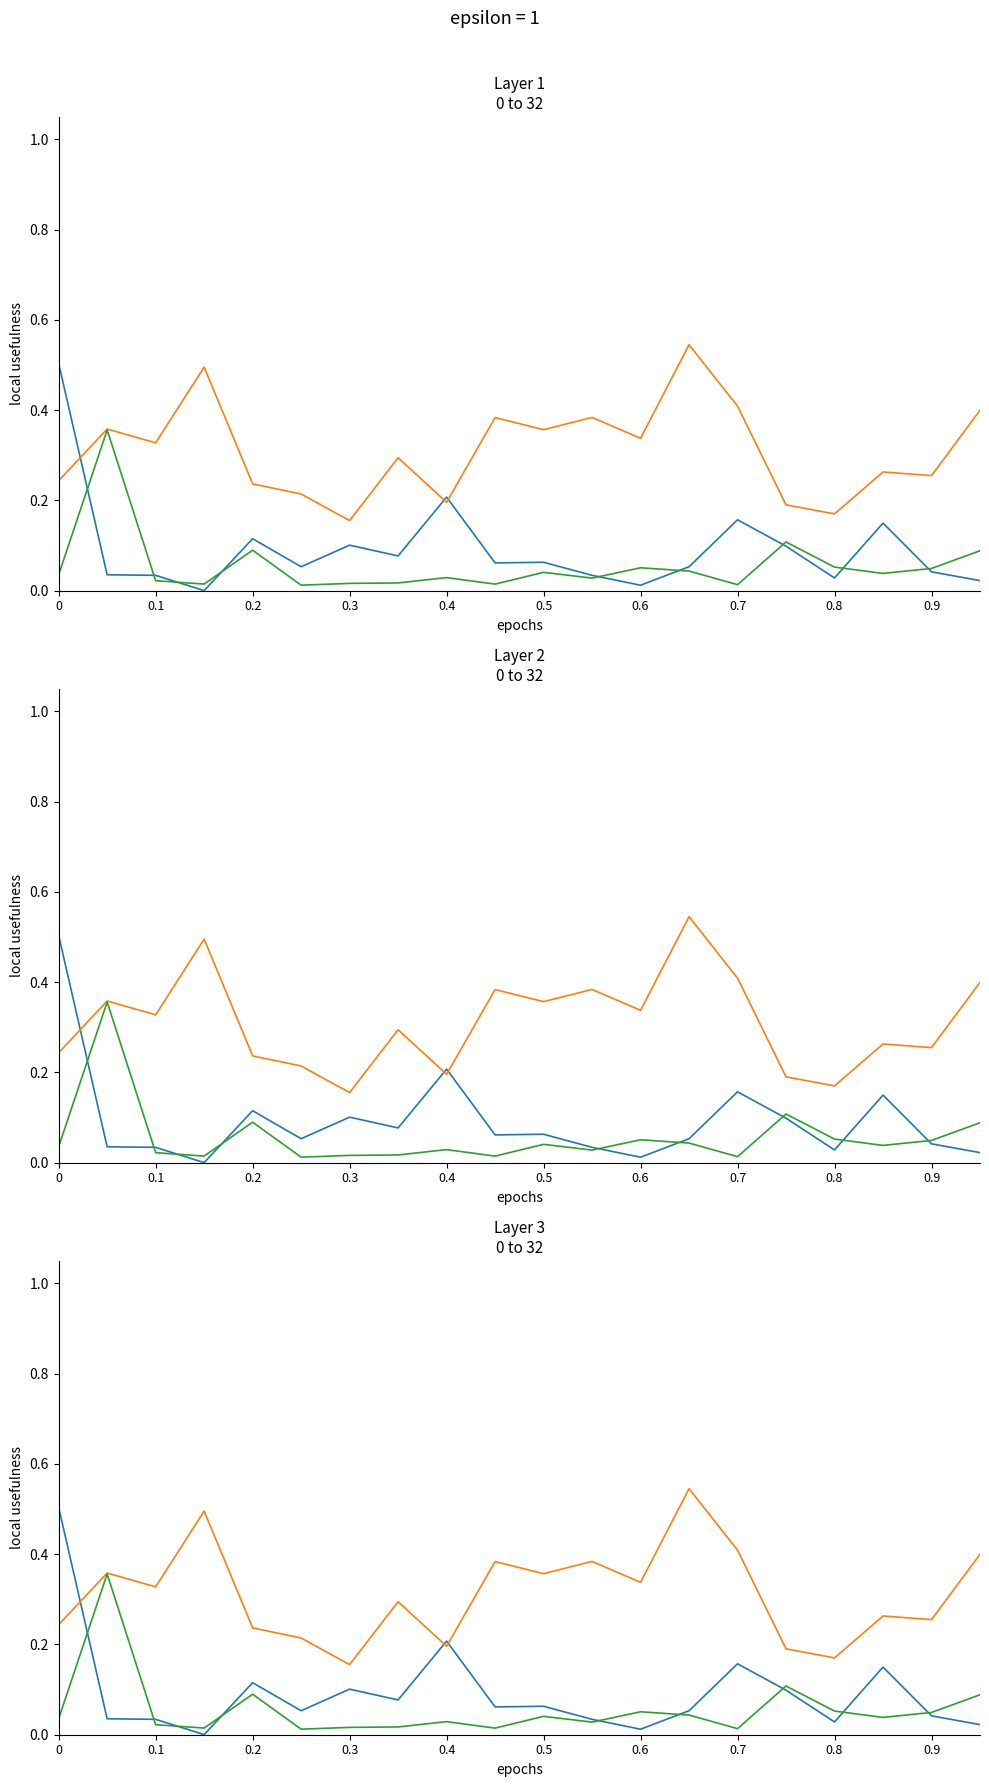

At which category does davidson reach its first local peak?

0.2